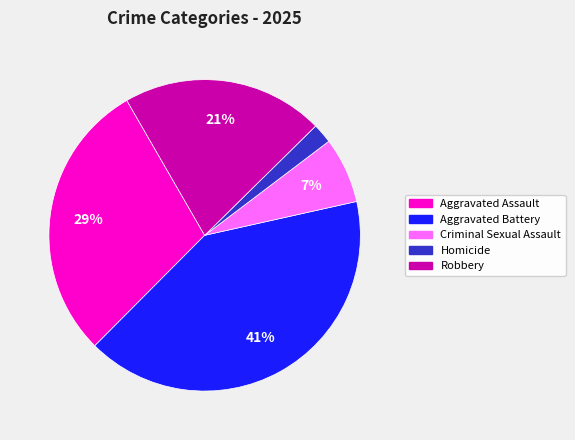

To the nearest percent, what is the average slice percentage?

20%